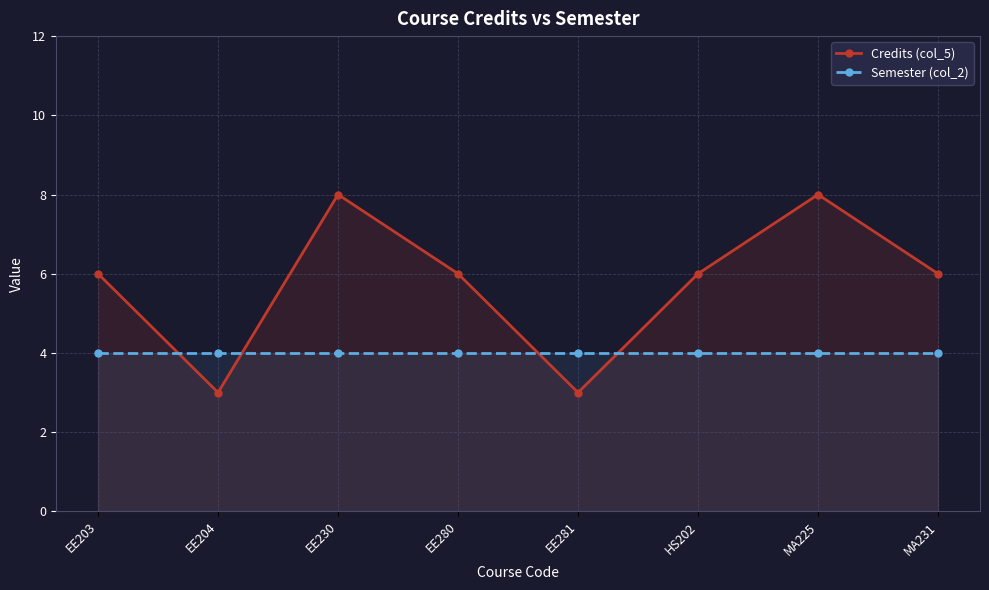

Reading right to left, extract all data points from this chart.

Credits (col_5): 6	8	6	3	6	8	3	6
Semester (col_2): 4	4	4	4	4	4	4	4